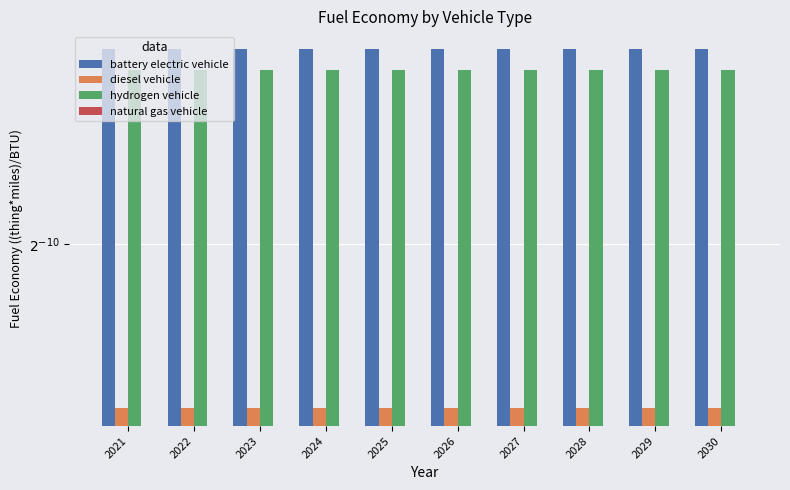

Which has a higher value, 2025 or 2029?

2025